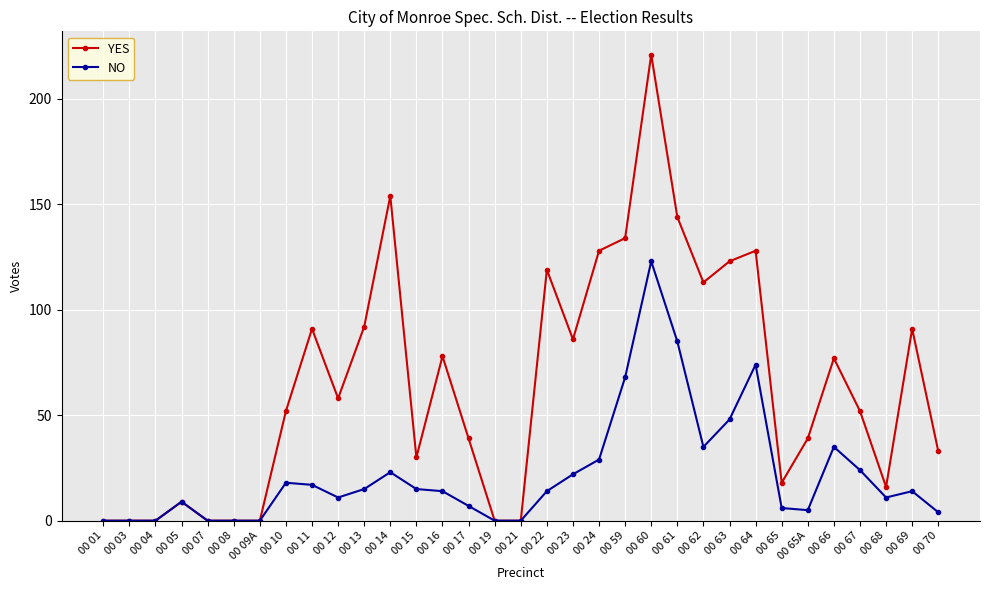

What is the maximum value shown in the chart?

221